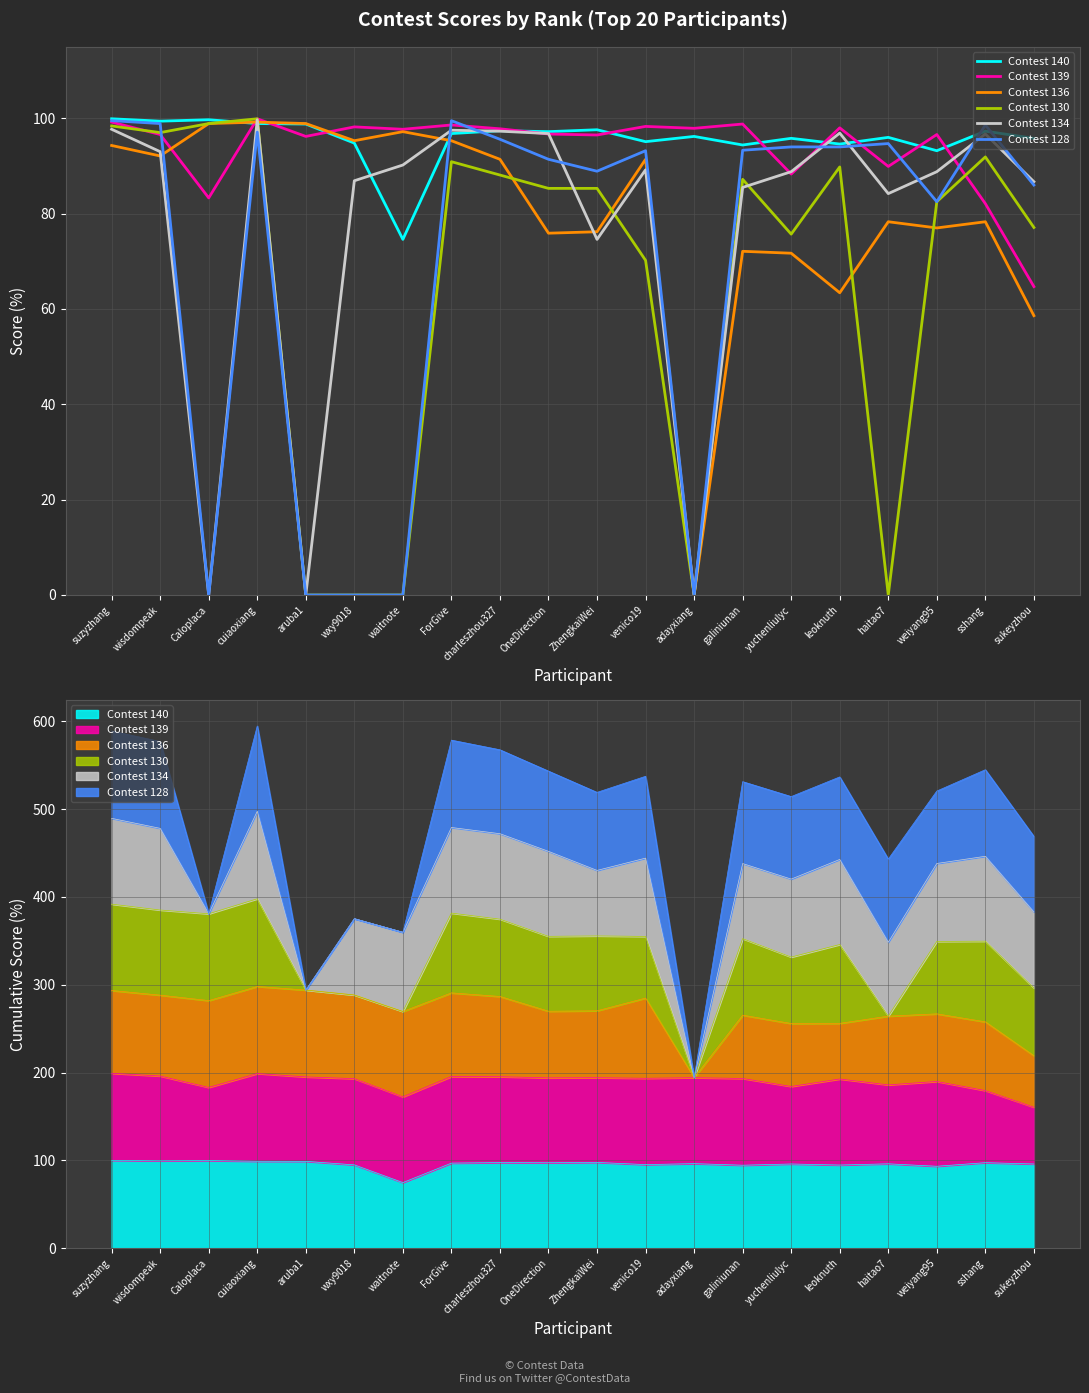

How many intersections are there between Contest 134 and Contest 140?

6